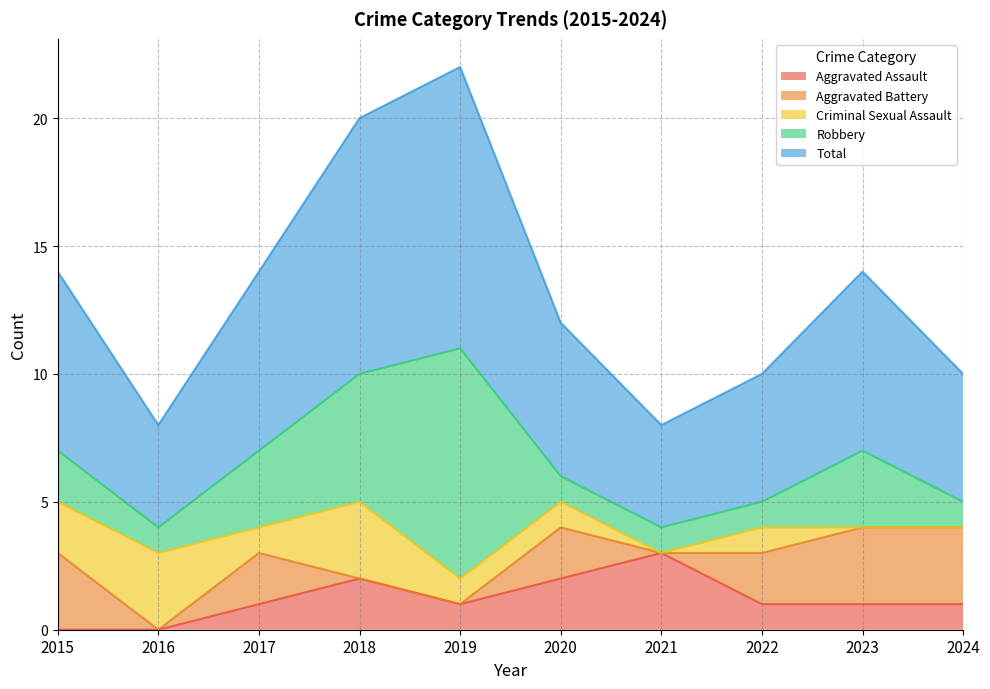

Which series has the largest range (max minus min)?

Robbery